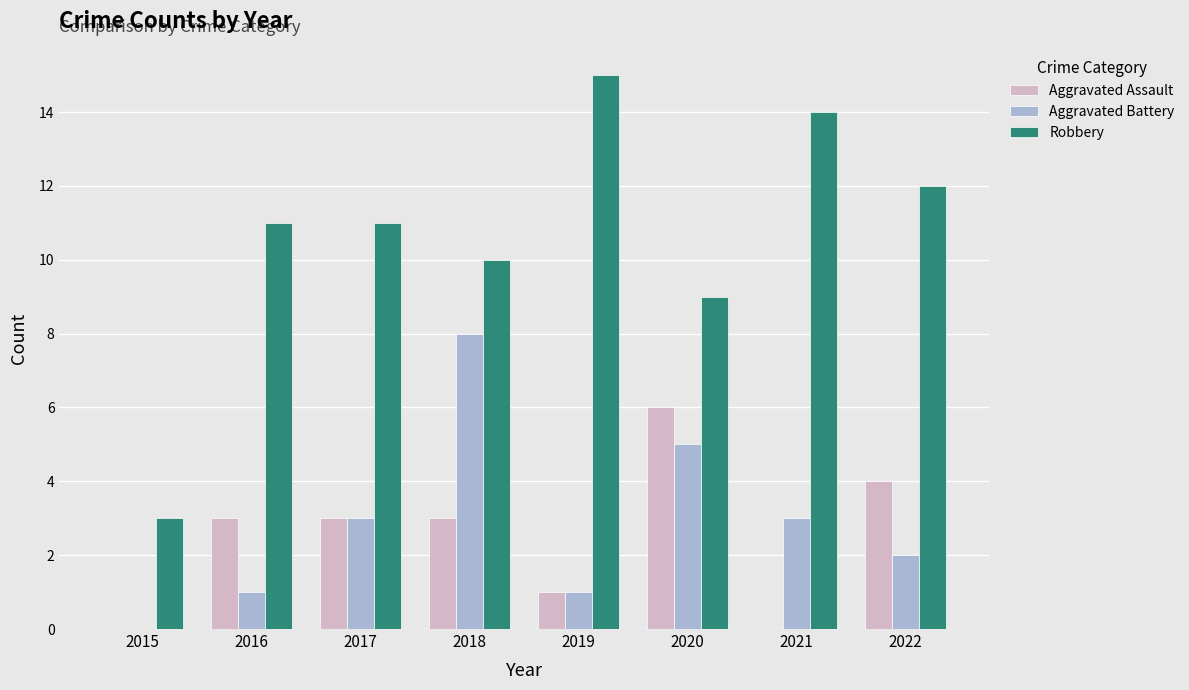

Reading left to right, extract all data points from this chart.

Aggravated Assault: 0	3	3	3	1	6	0	4
Aggravated Battery: 0	1	3	8	1	5	3	2
Robbery: 3	11	11	10	15	9	14	12